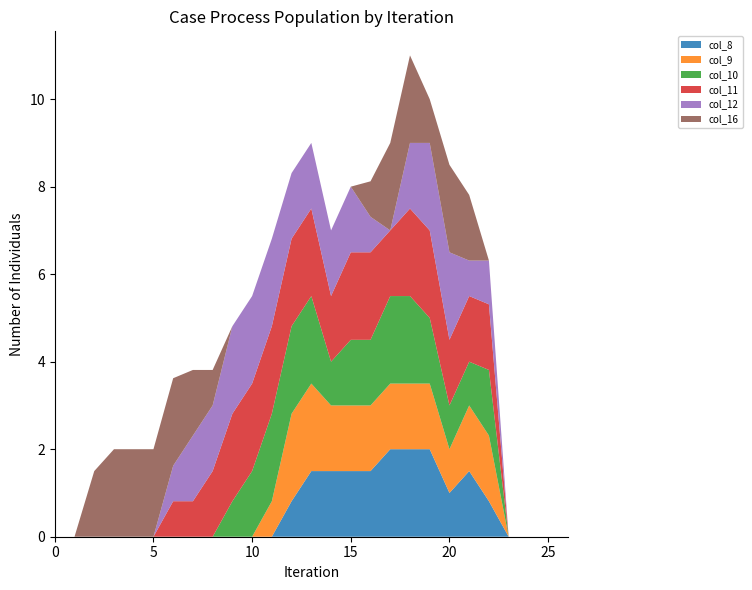

Reading left to right, what are all the values shown in this chart?

col_8: 0=0.0	1=0.0	2=0.0	3=0.0	4=0.0	5=0.0	6=0.0	7=0.0	8=0.0	9=0.0	10=0.0	11=0.0	12=0.8	13=1.5	14=1.5	15=1.5	16=1.5	17=2.0	18=2.0	19=2.0	20=1.0	21=1.5	22=0.8	23=0.0	24=0.0	25=0.0	26=0.0
col_9: 0=0.0	1=0.0	2=0.0	3=0.0	4=0.0	5=0.0	6=0.0	7=0.0	8=0.0	9=0.0	10=0.0	11=0.8	12=2.0	13=2.0	14=1.5	15=1.5	16=1.5	17=1.5	18=1.5	19=1.5	20=1.0	21=1.5	22=1.5	23=0.0	24=0.0	25=0.0	26=0.0
col_10: 0=0.0	1=0.0	2=0.0	3=0.0	4=0.0	5=0.0	6=0.0	7=0.0	8=0.0	9=0.8	10=1.5	11=2.0	12=2.0	13=2.0	14=1.0	15=1.5	16=1.5	17=2.0	18=2.0	19=1.5	20=1.0	21=1.0	22=1.5	23=0.0	24=0.0	25=0.0	26=0.0
col_11: 0=0.0	1=0.0	2=0.0	3=0.0	4=0.0	5=0.0	6=0.8	7=0.8	8=1.5	9=2.0	10=2.0	11=2.0	12=2.0	13=2.0	14=1.5	15=2.0	16=2.0	17=1.5	18=2.0	19=2.0	20=1.5	21=1.5	22=1.5	23=0.0	24=0.0	25=0.0	26=0.0
col_12: 0=0.0	1=0.0	2=0.0	3=0.0	4=0.0	5=0.0	6=0.8	7=1.5	8=1.5	9=2.0	10=2.0	11=2.0	12=1.5	13=1.5	14=1.5	15=1.5	16=0.8	17=0.0	18=1.5	19=2.0	20=2.0	21=0.8	22=1.0	23=0.0	24=0.0	25=0.0	26=0.0
col_16: 0=0.0	1=0.0	2=1.5	3=2.0	4=2.0	5=2.0	6=2.0	7=1.5	8=0.8	9=0.0	10=0.0	11=0.0	12=0.0	13=0.0	14=0.0	15=0.0	16=0.8	17=2.0	18=2.0	19=1.0	20=2.0	21=1.5	22=0.0	23=0.0	24=0.0	25=0.0	26=0.0